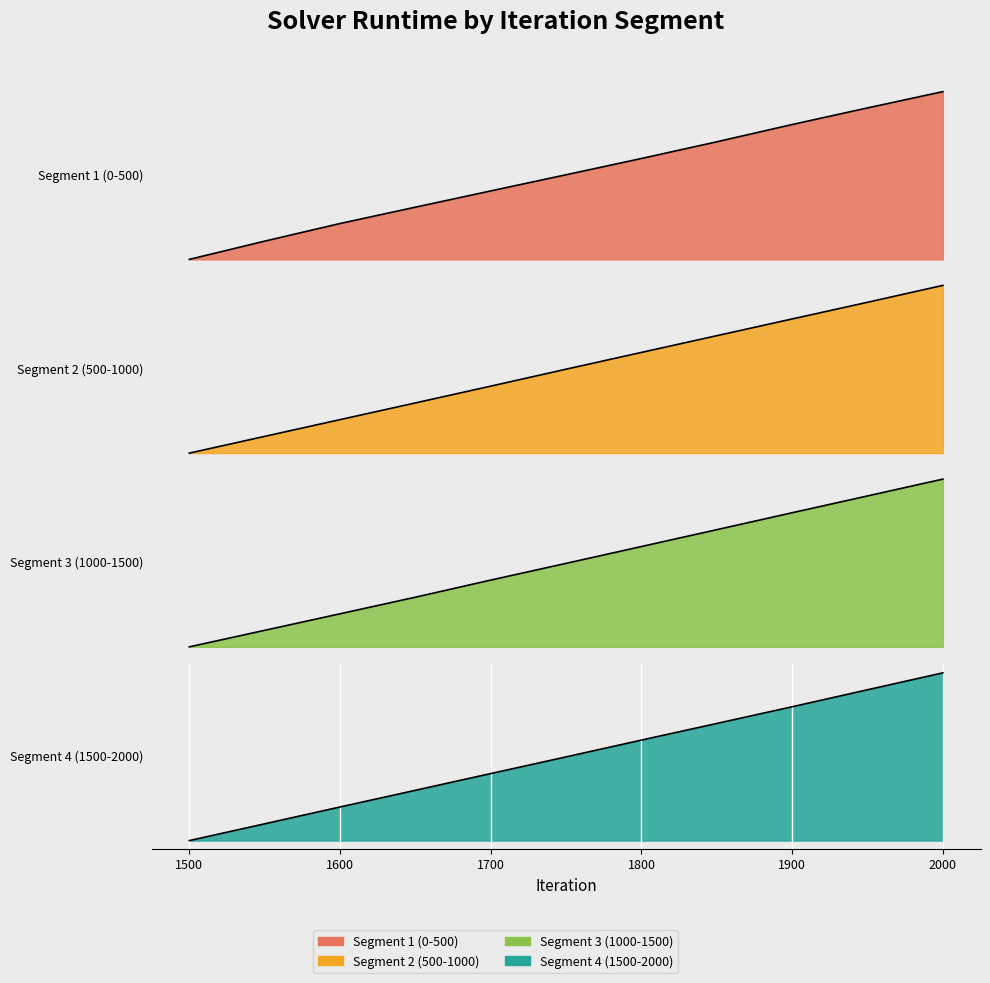

True or false: Segment 1 (0-500) has more than 1 interior local peaks.

False